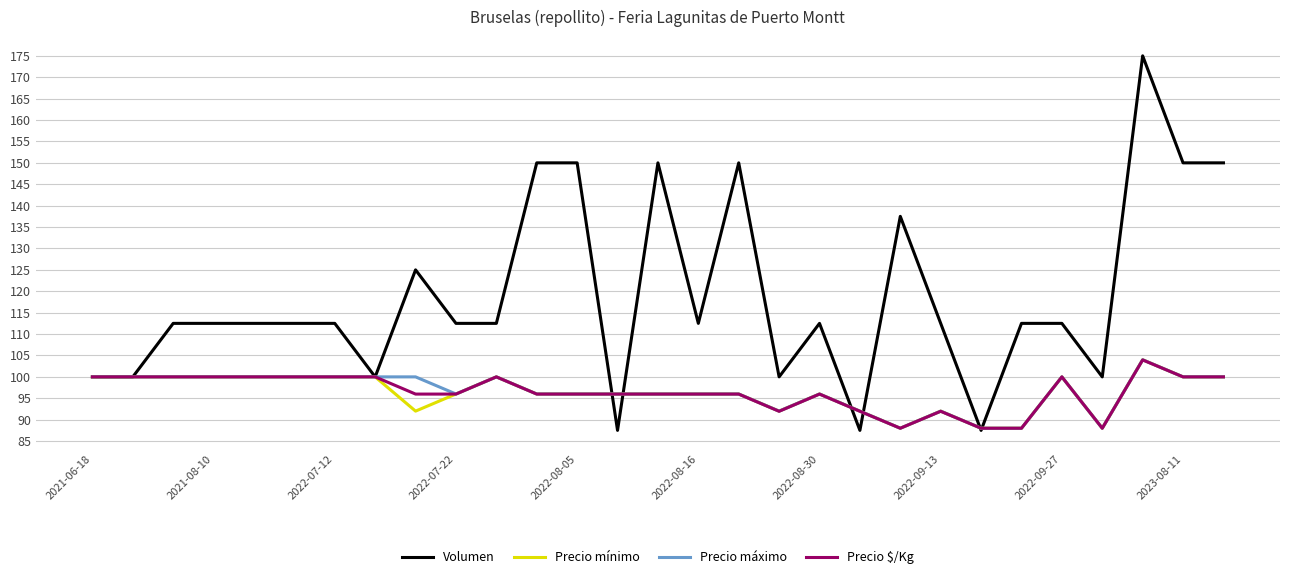

Which series has the largest range (max minus min)?

Volumen